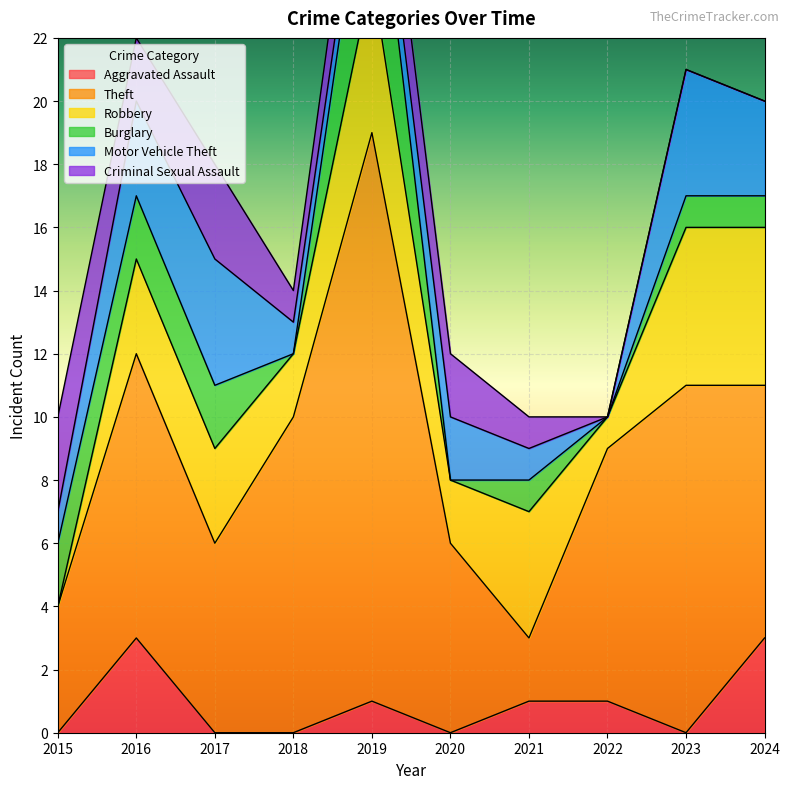

How many data points in Robbery are less than 3?

4